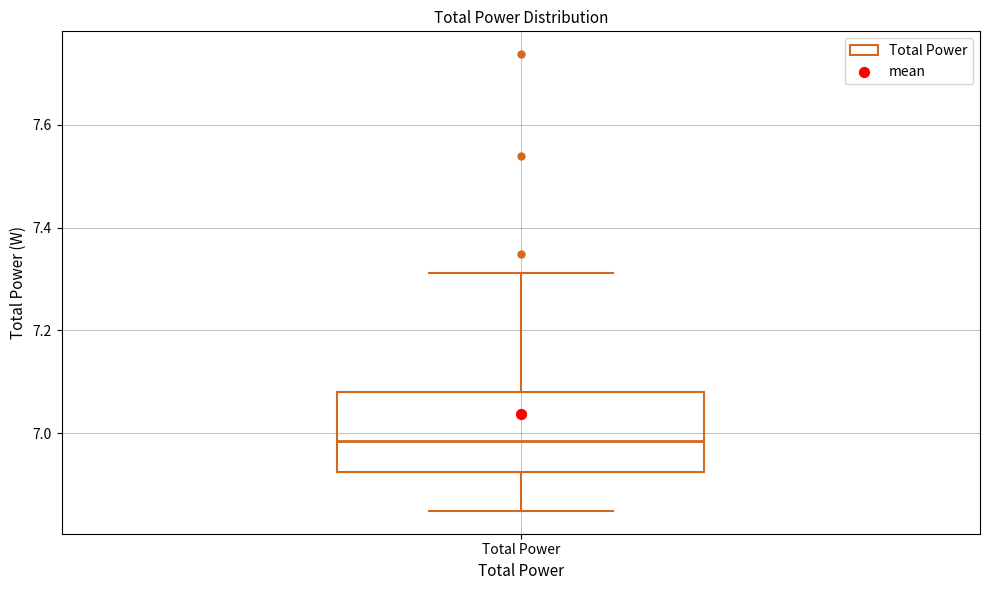

Read this box plot against the y-axis: the position of the median line, the range covered by the box, and the ends of both whiskers. The values are not printed on the chart, so give them approximately, as read against the axis.

median 6.98, box 6.92 to 7.08, whiskers 6.84 to 7.32